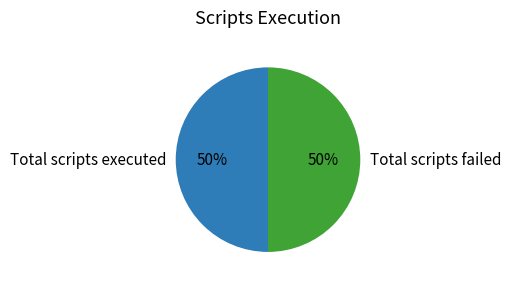

What is the ratio of the value at Total scripts failed to the value at Total scripts executed?

1.0